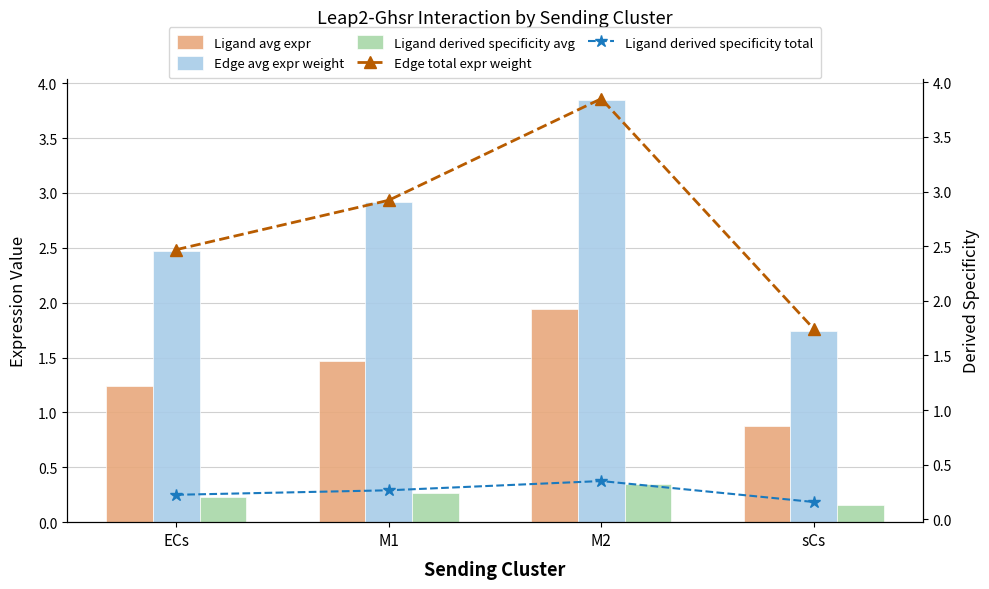

At which label is Ligand avg expr closest to 1?

sCs